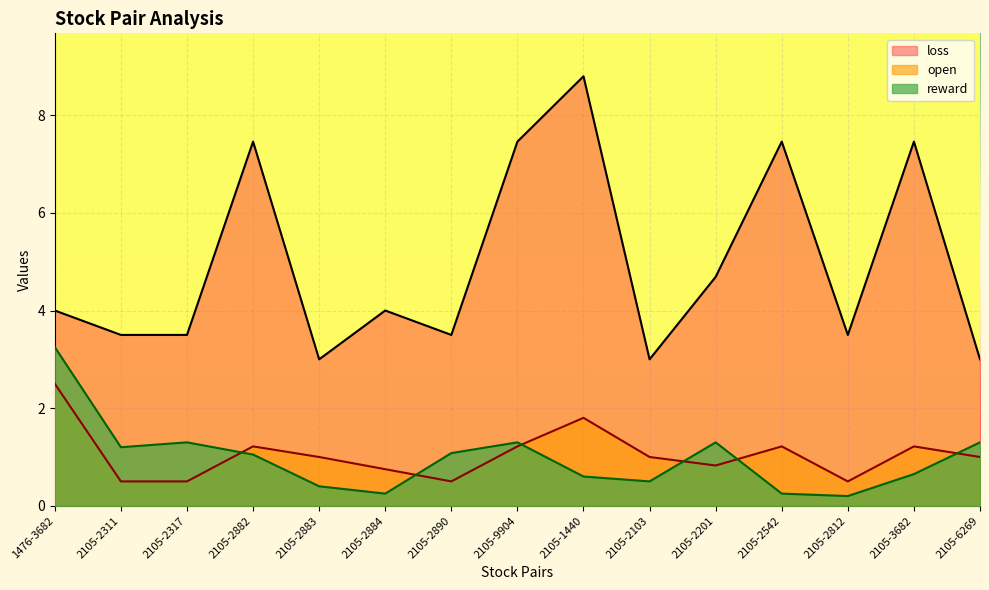

How many intersections are there between open and reward?

6